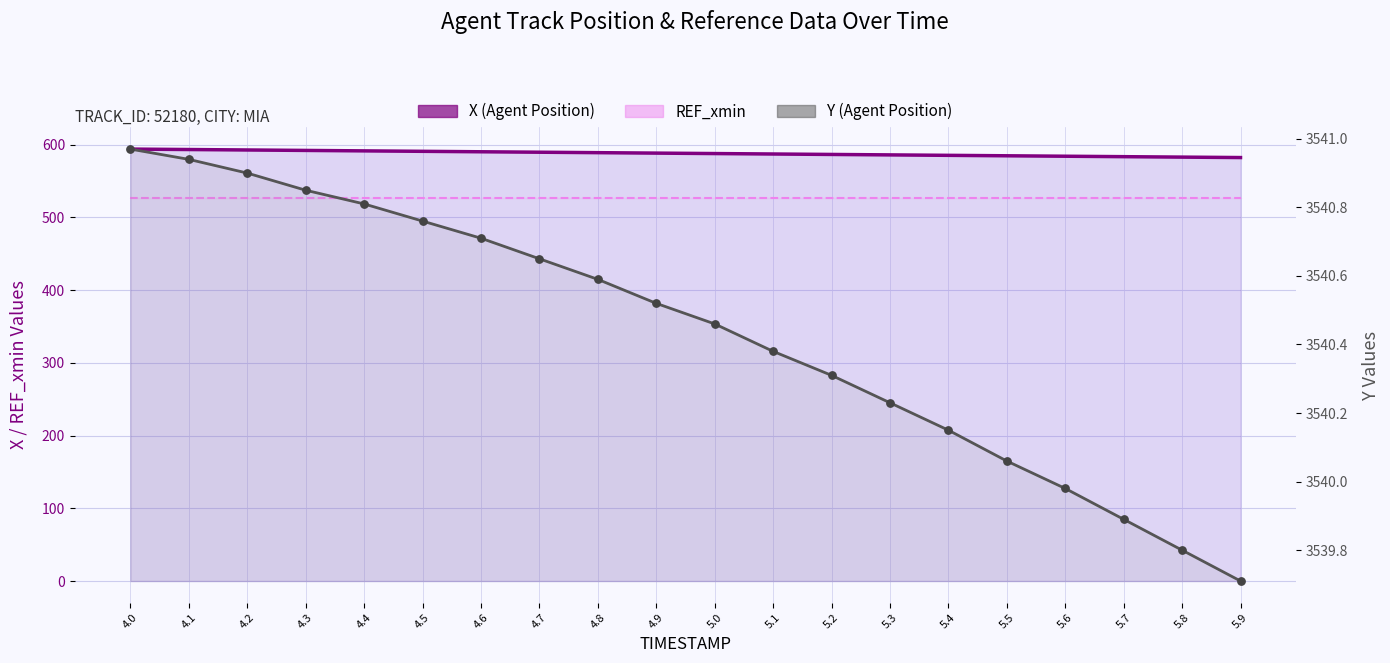

What are all the series names shown in the legend?

X (Agent Position), REF_xmin, Y (Agent Position)